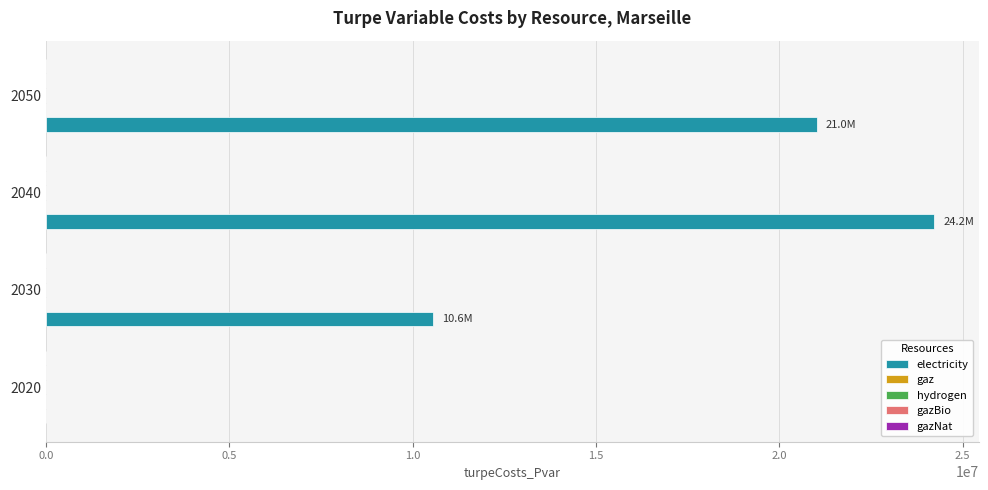

What is the sum of all values?

55809499.9